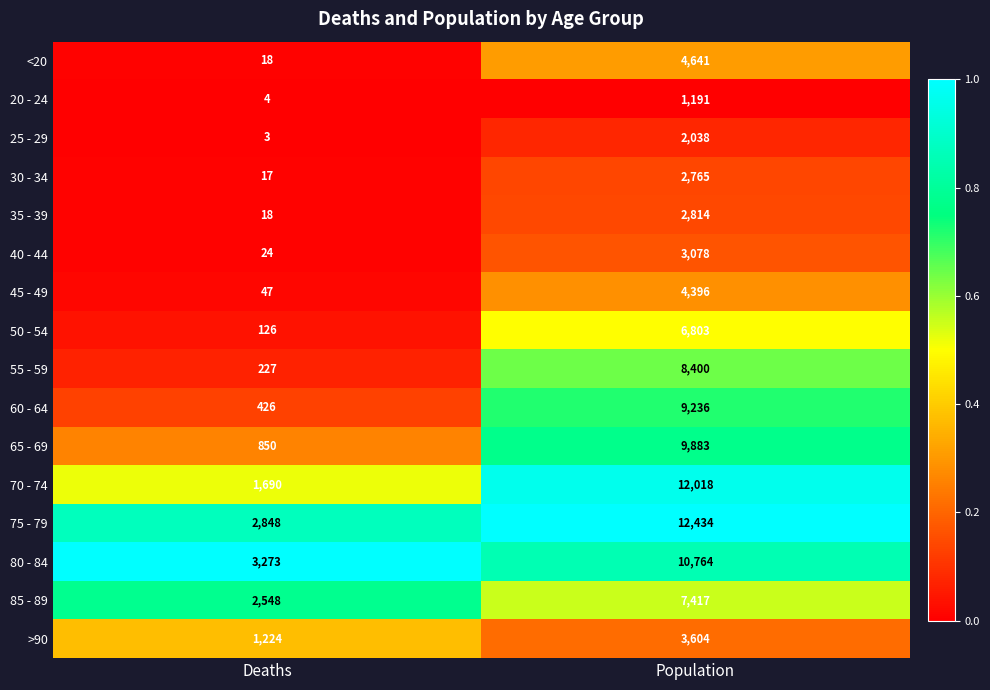

Between Deaths and Population, which series saw the biggest shift?

70 - 74